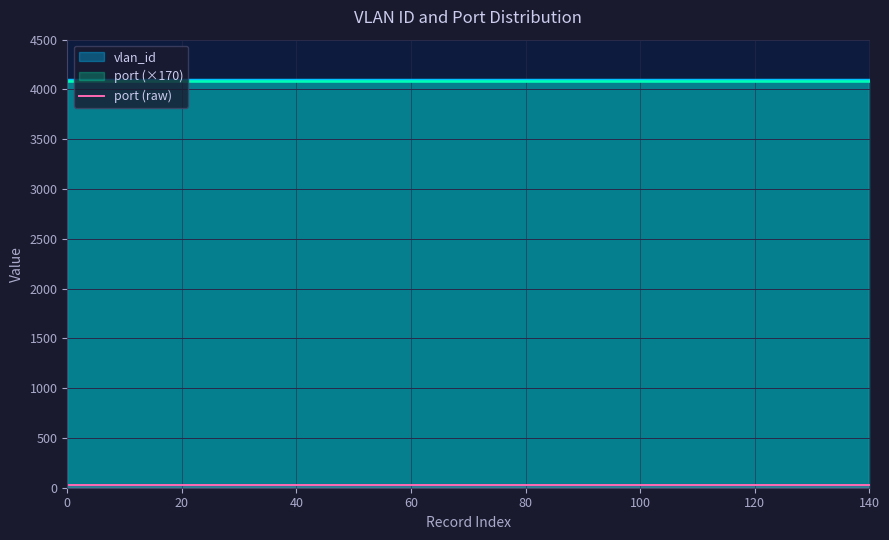

Rank the series by their maximum value, from lowest to highest.

port, vlan_id